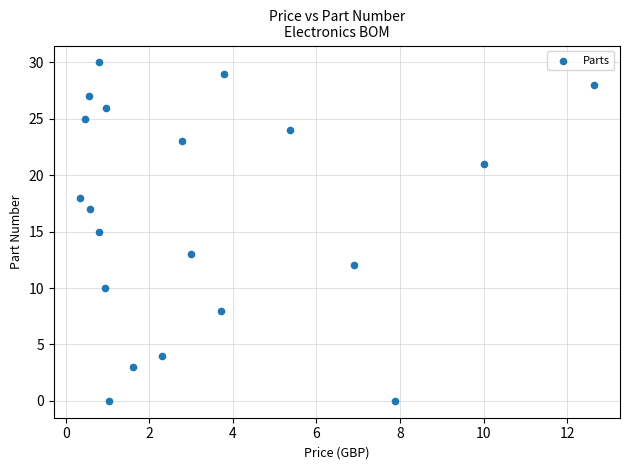

What is the range of Y values (max minus min)?

30